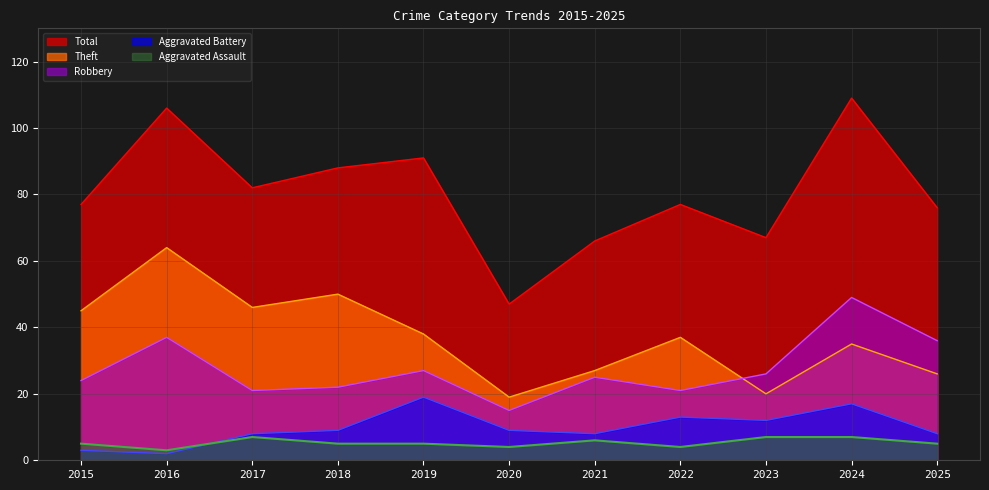

Where is the first local maximum for Theft?

2016